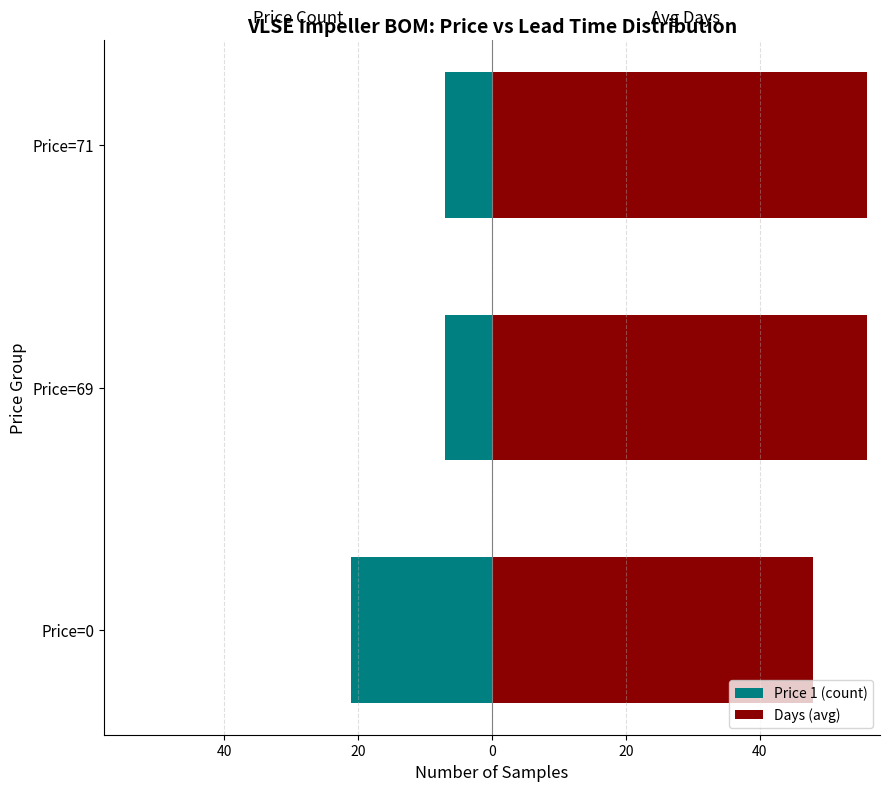

Which series has the largest total across all categories?

Days (avg)